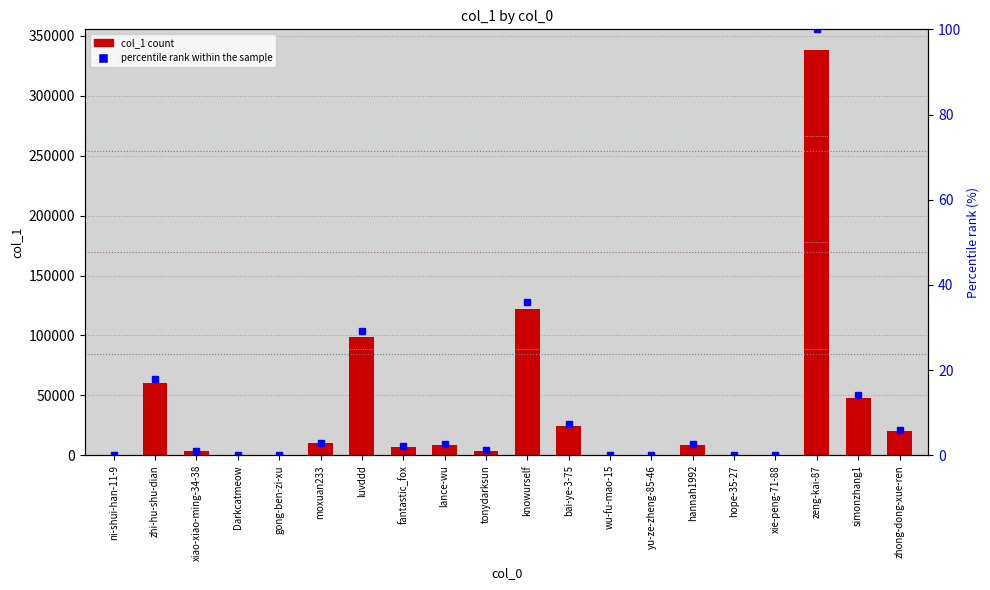

What is the sum of all col_1 values?

755647.0